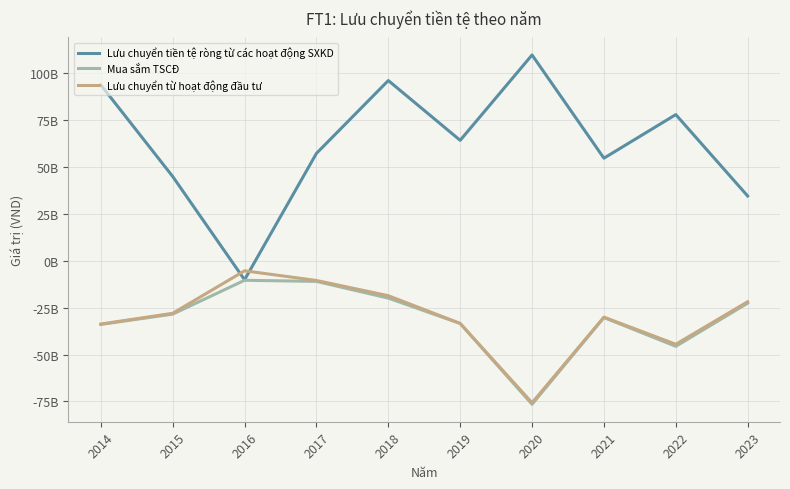

What is the minimum value for Mua sắm TSCĐ?

-76501059763